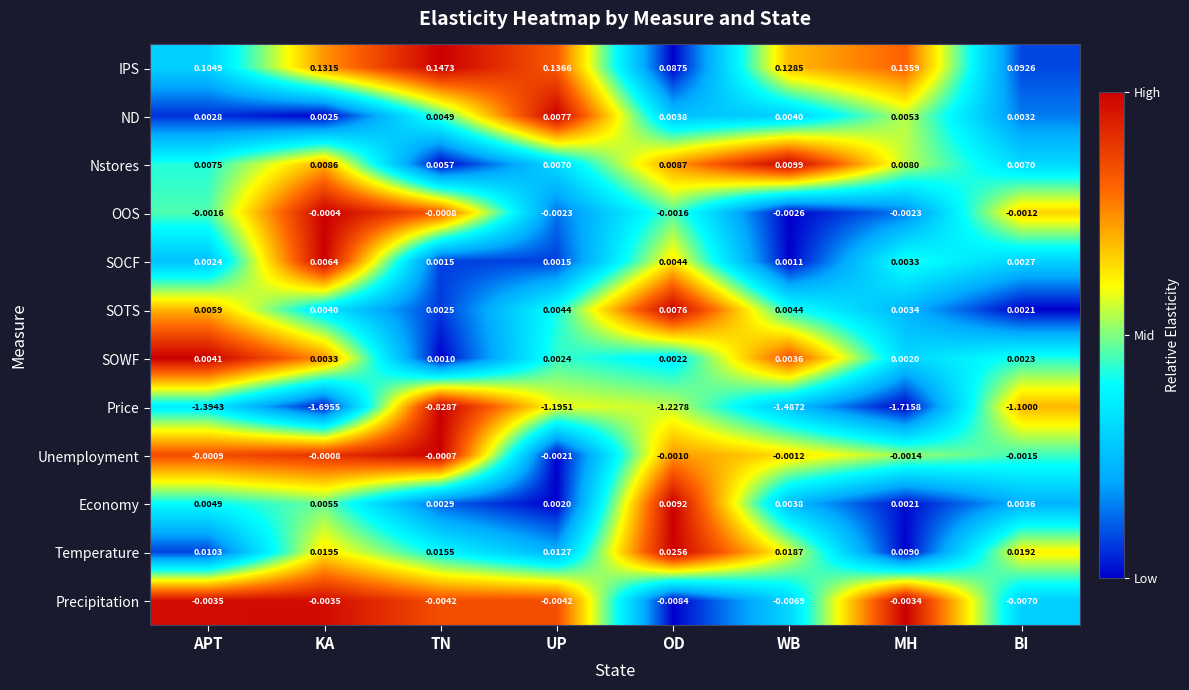

Which series has the largest total across all categories?

IPS